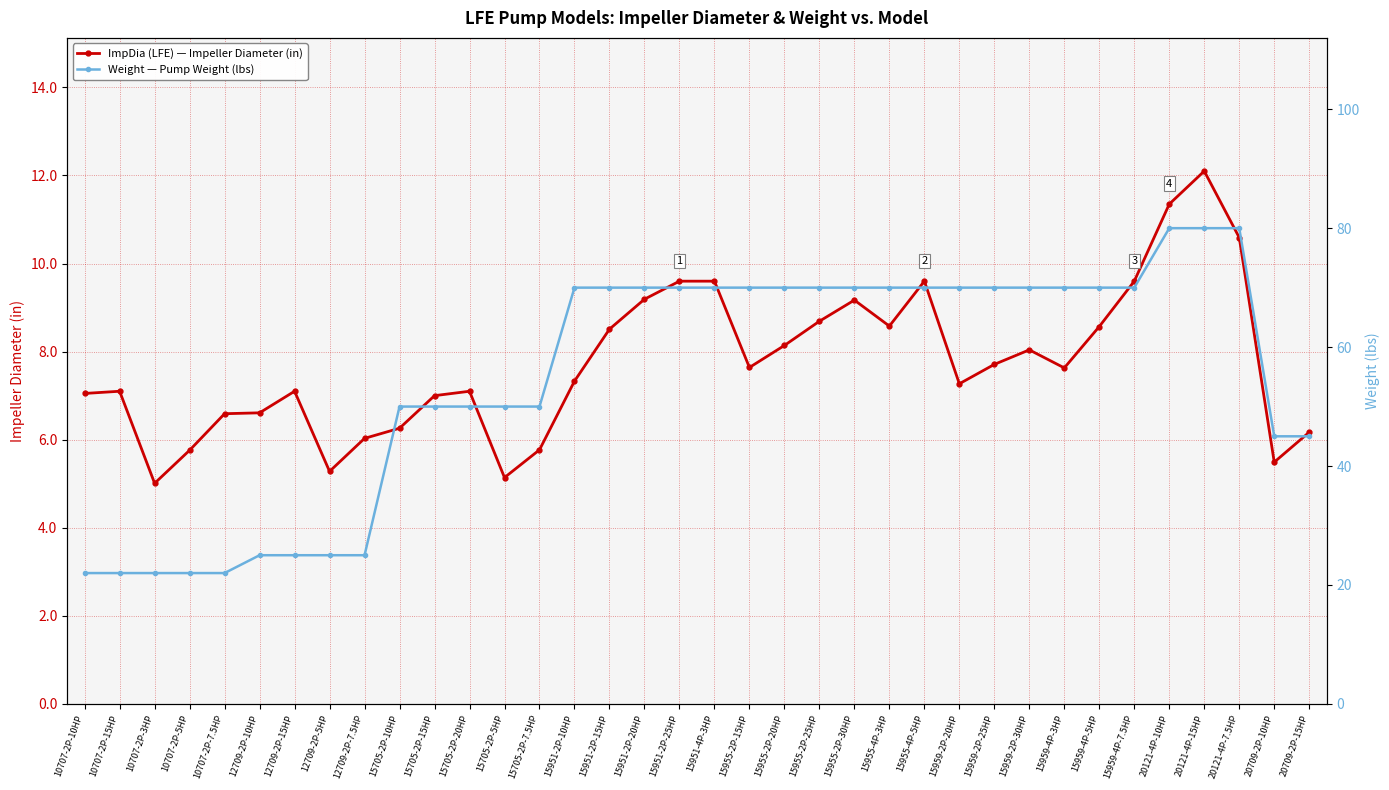

What is the sum of all ImpDia (LFE) — Impeller Diameter (in) values?

278.4